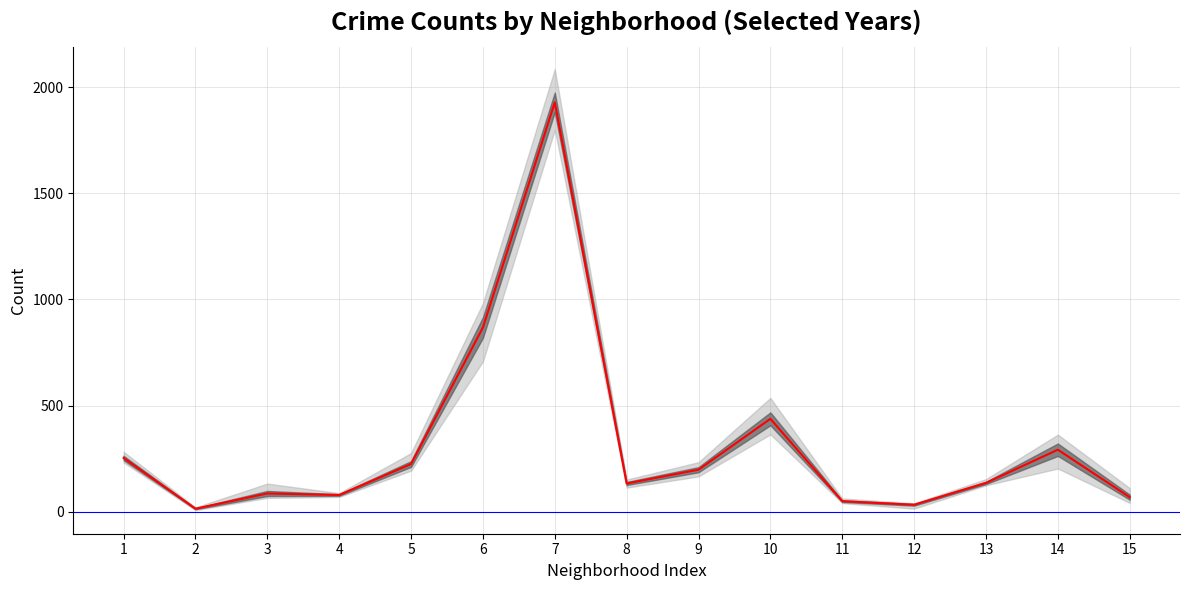

How many intersections are there between 2018 and 2017?

4